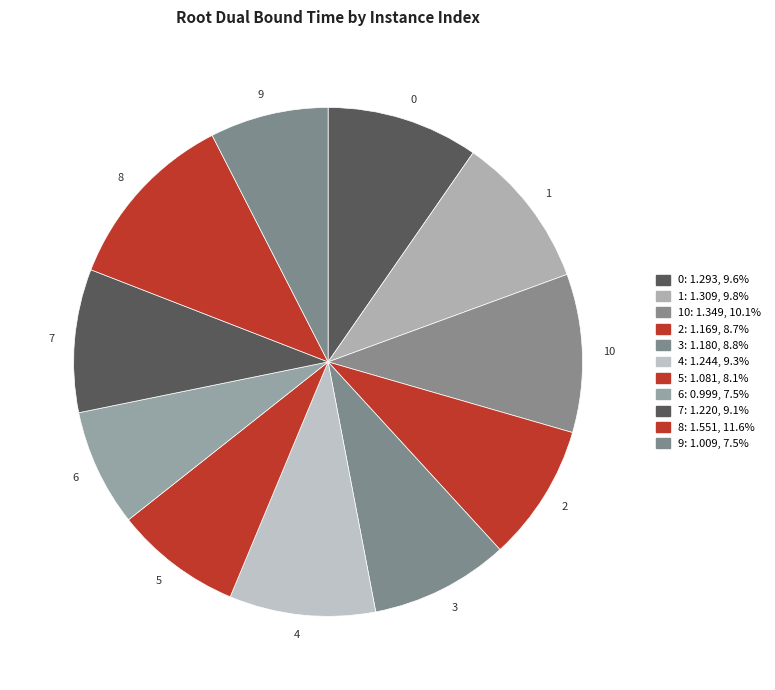

What is the largest slice in the pie chart?

8